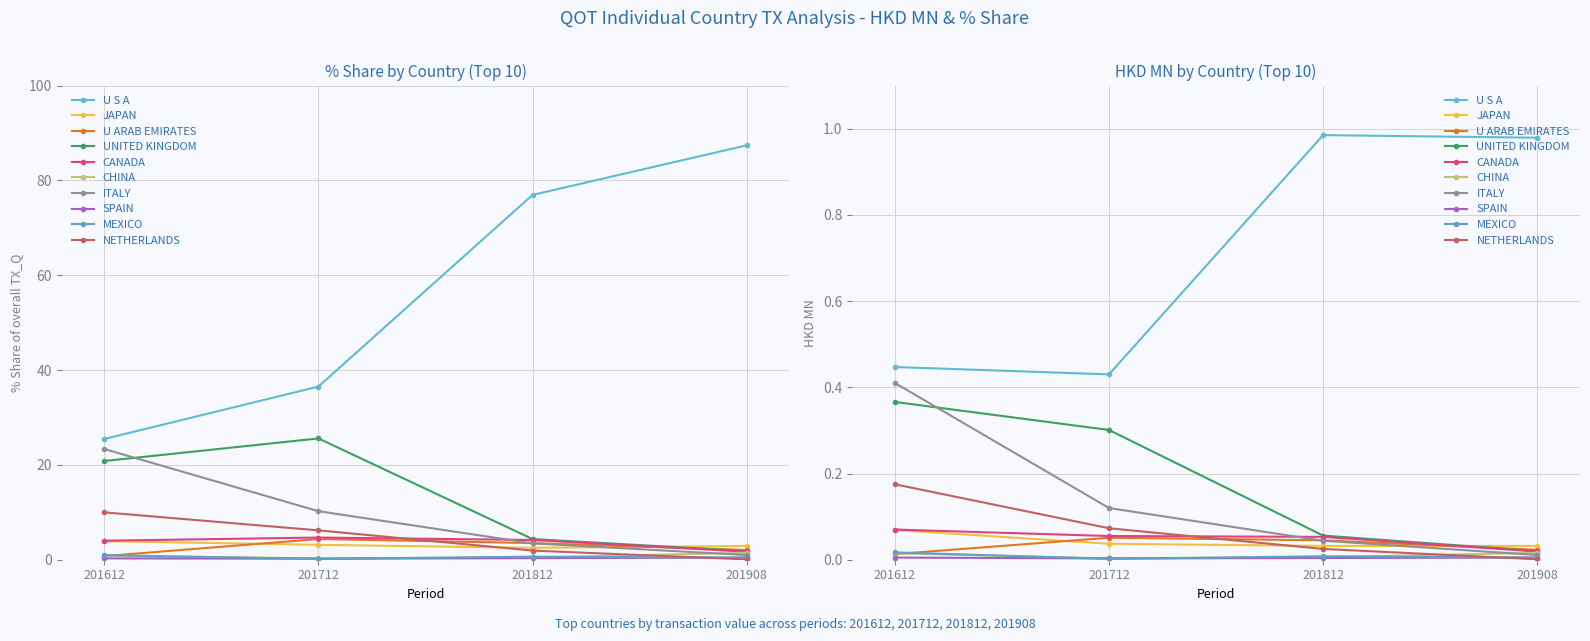

How many data points in 201812_% Share of overall TX_Q are above 3?

5